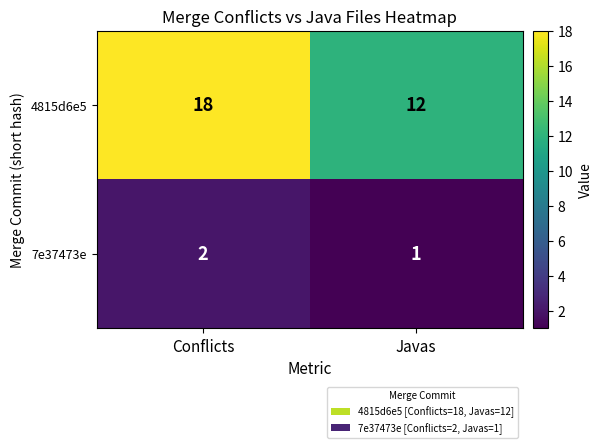

Rank the series by their average value, from lowest to highest.

7e37473e, 4815d6e5